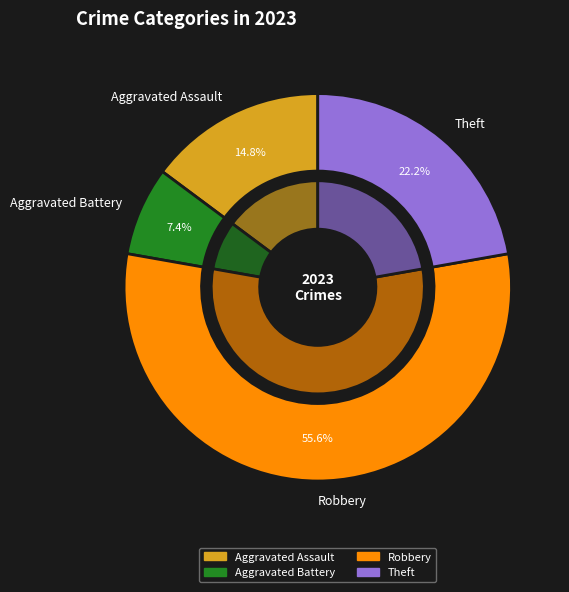

Which category has the biggest portion of the pie?

Robbery